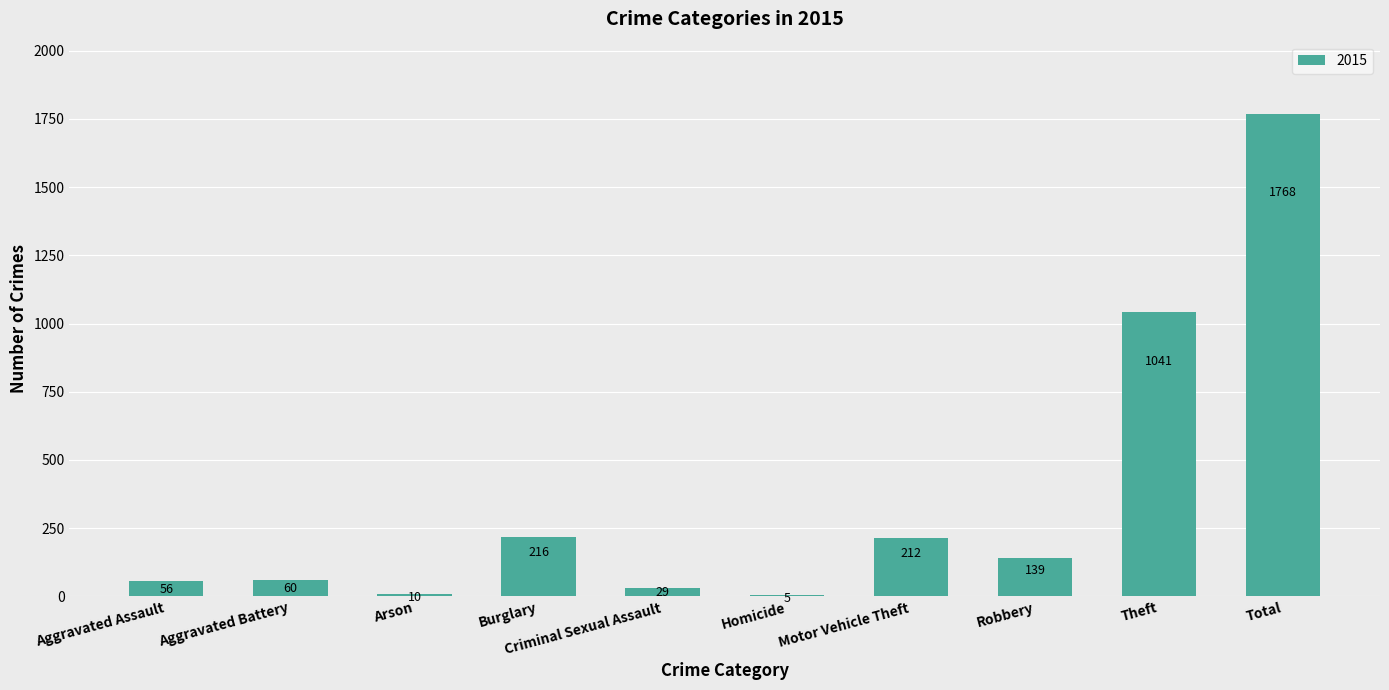

Approximately how many times larger is the value at Aggravated Assault compared to Homicide?

11.2